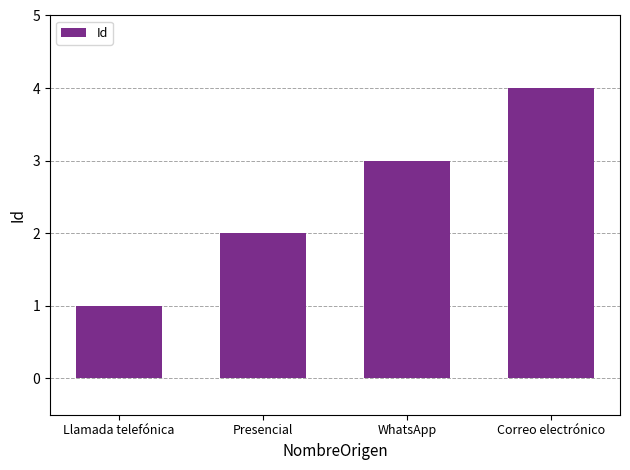

Is it true that the value at Llamada telefónica is 0?

False